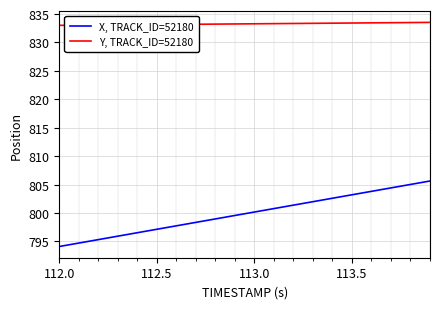

What is the greatest value displayed?

833.5